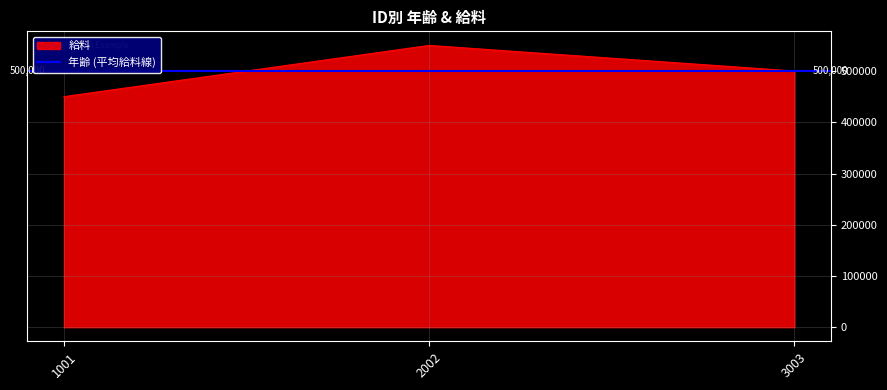

What is the value of the 3rd point from the left?

500000.0